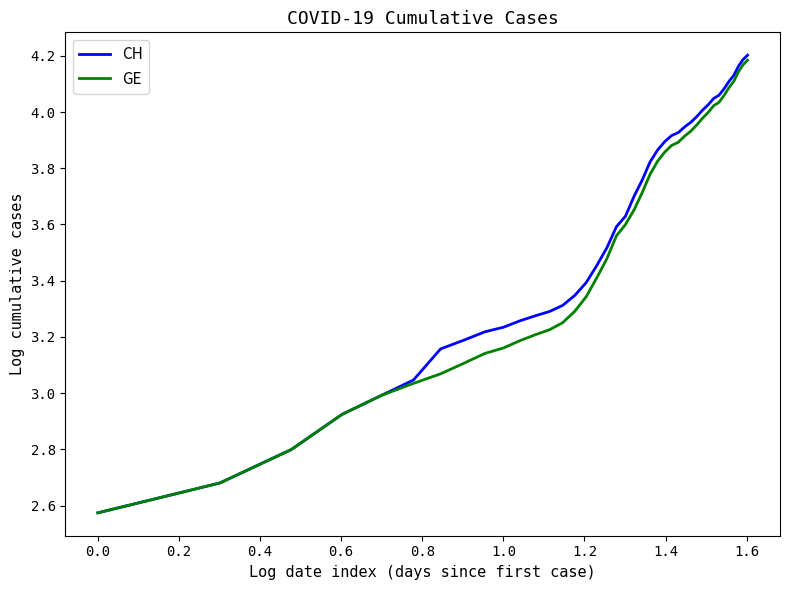

How many lines are shown in the chart?

2